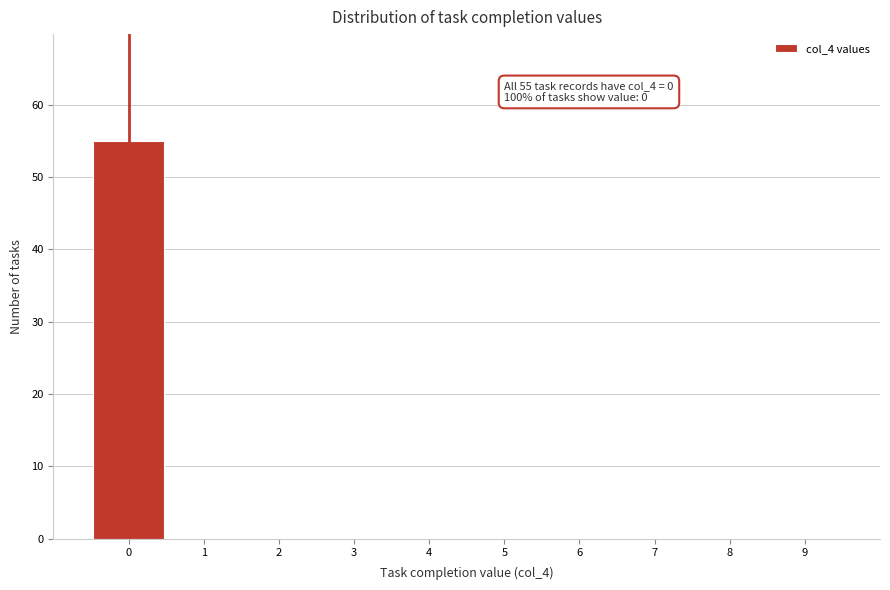

Over which range of the x-axis is the bar tallest?

-0.5 to 0.5